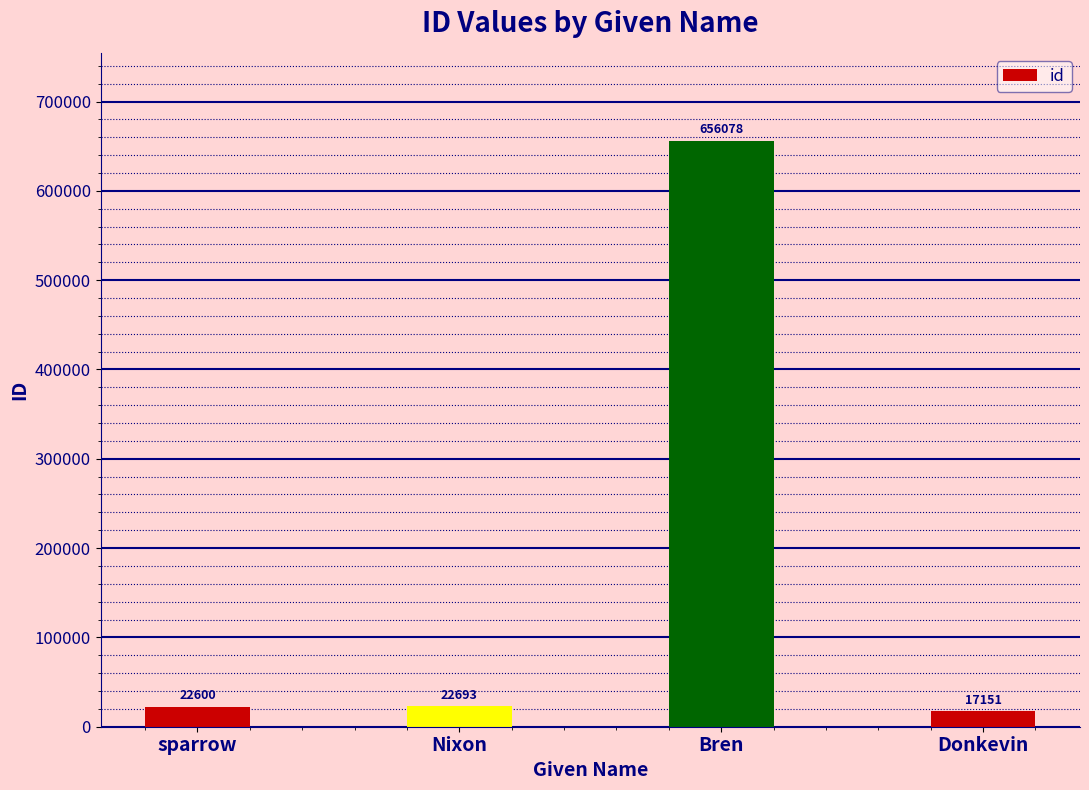

What is the difference between the maximum and minimum values?

638927